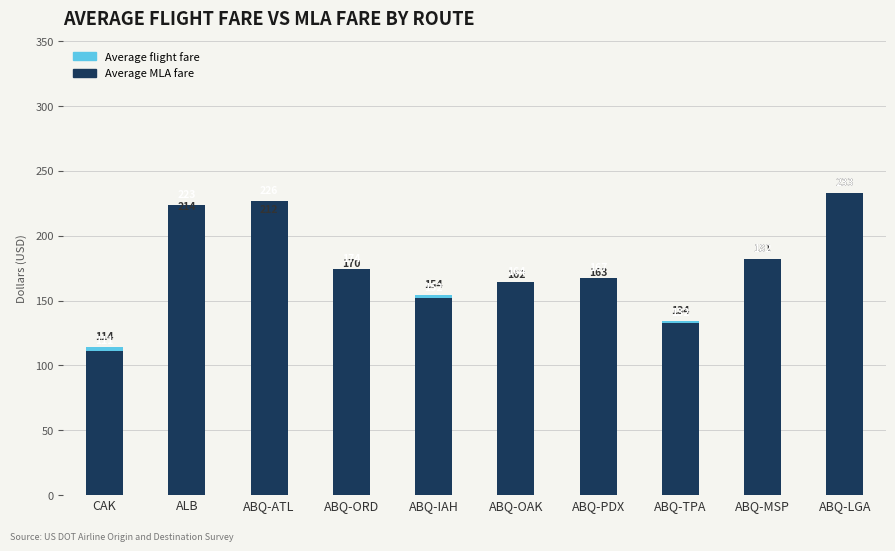

How many groups of bars are there?

10